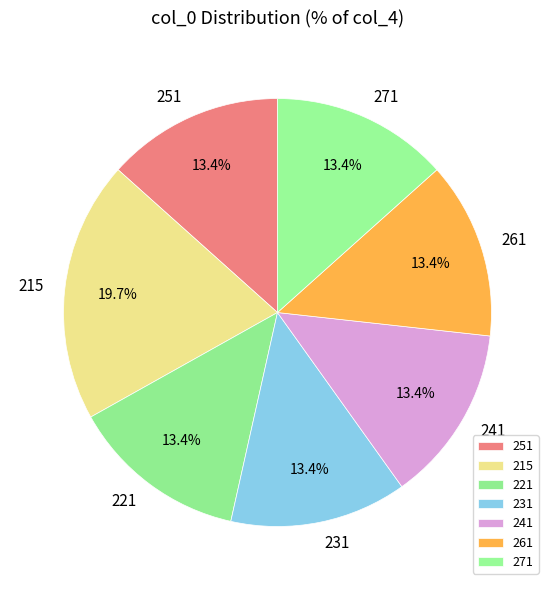

To the nearest percent, what is the combined percentage of 231 and 271?

27%